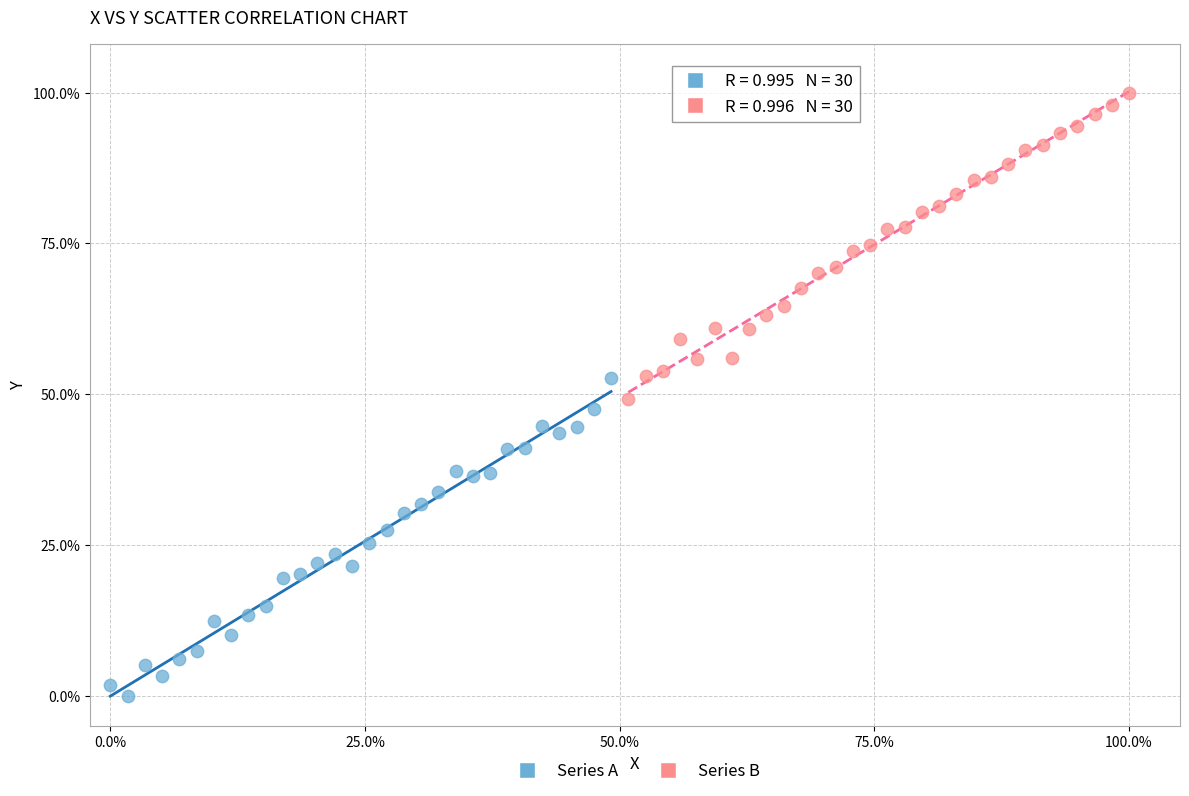

Which series reaches the minimum Y coordinate?

Series A